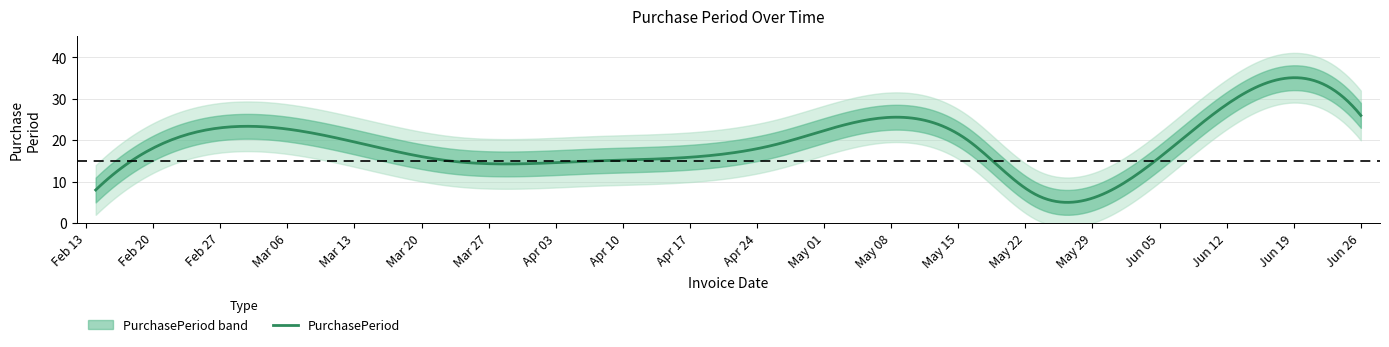

What is the value of the 8th point from the left?

8